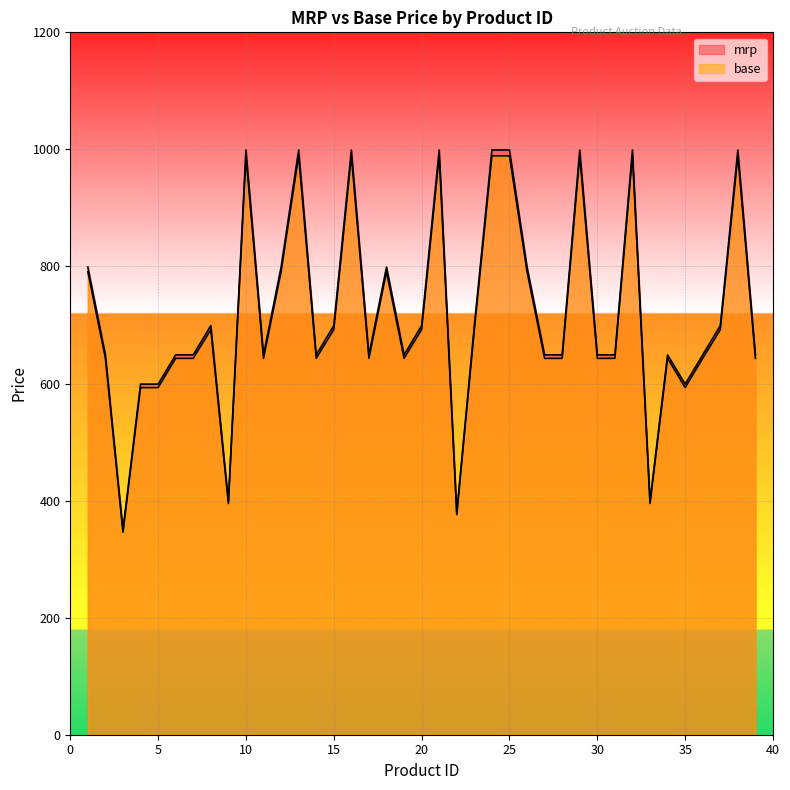

True or false: base and mrp cross at least once.

False